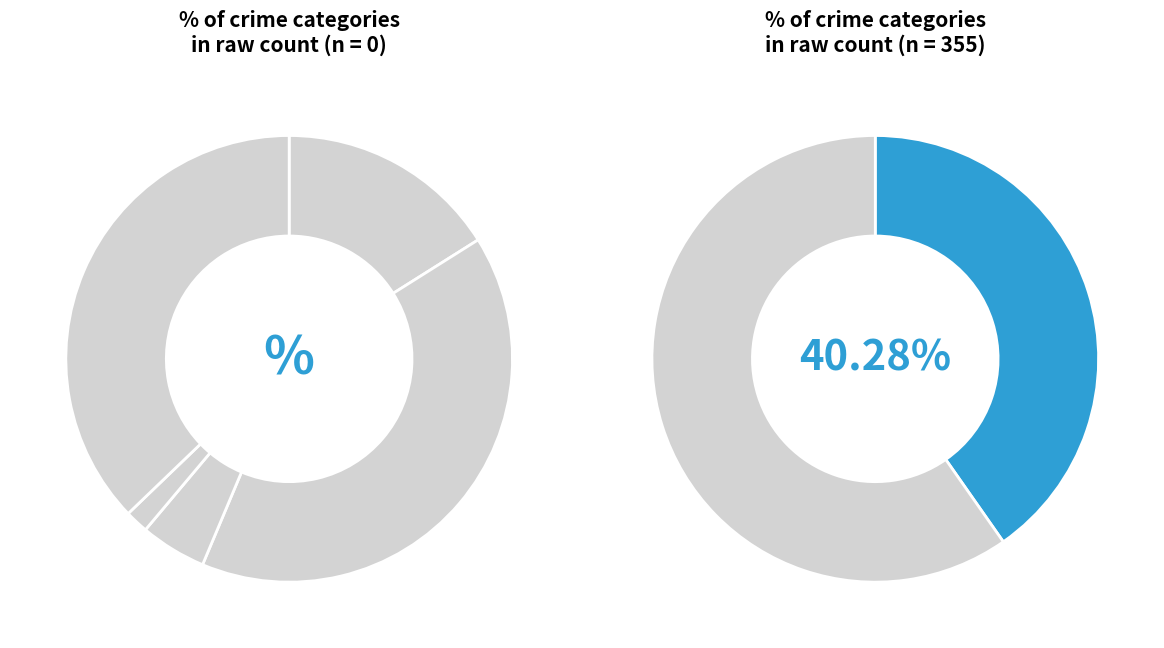

Rank the categories by value from lowest to highest.

Homicide, Criminal Sexual Assault, Aggravated Assault, Robbery, Aggravated Battery